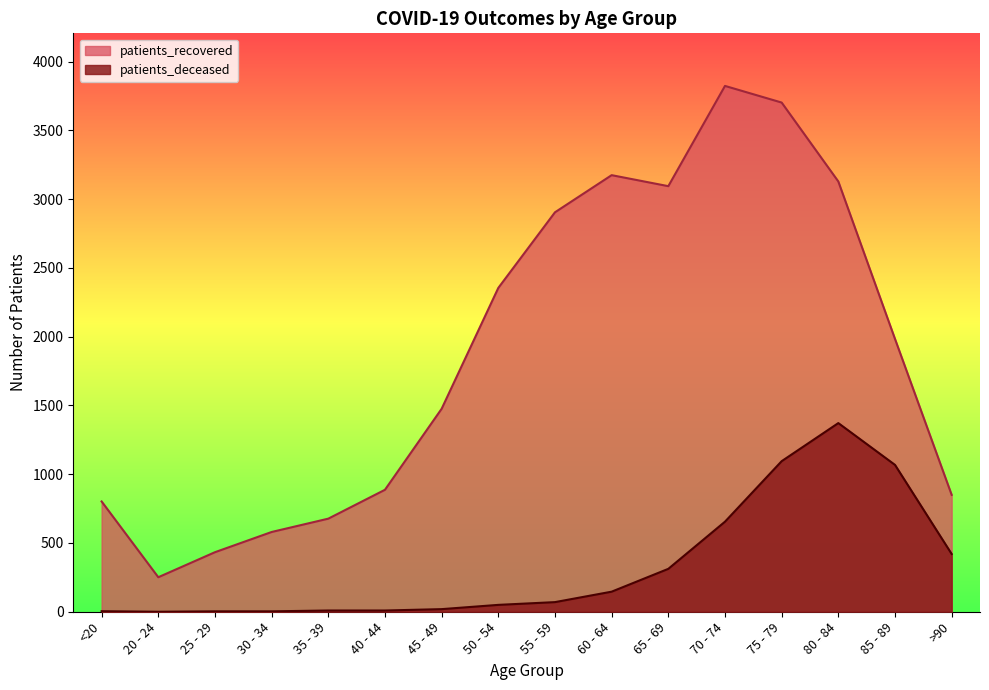

Reading left to right, what are all the values shown in this chart?

patients_deceased: <20=4	20 - 24=0	25 - 29=3	30 - 34=3	35 - 39=9	40 - 44=9	45 - 49=19	50 - 54=50	55 - 59=70	60 - 64=146	65 - 69=312	70 - 74=655	75 - 79=1095	80 - 84=1372	85 - 89=1068	>90=420
patients_recovered: <20=802	20 - 24=251	25 - 29=433	30 - 34=580	35 - 39=677	40 - 44=887	45 - 49=1476	50 - 54=2355	55 - 59=2905	60 - 64=3175	65 - 69=3095	70 - 74=3824	75 - 79=3703	80 - 84=3129	85 - 89=1984	>90=850